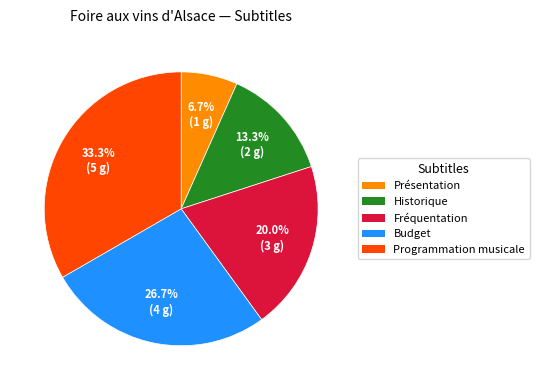

Is it true that Budget is 27% of the pie?

True